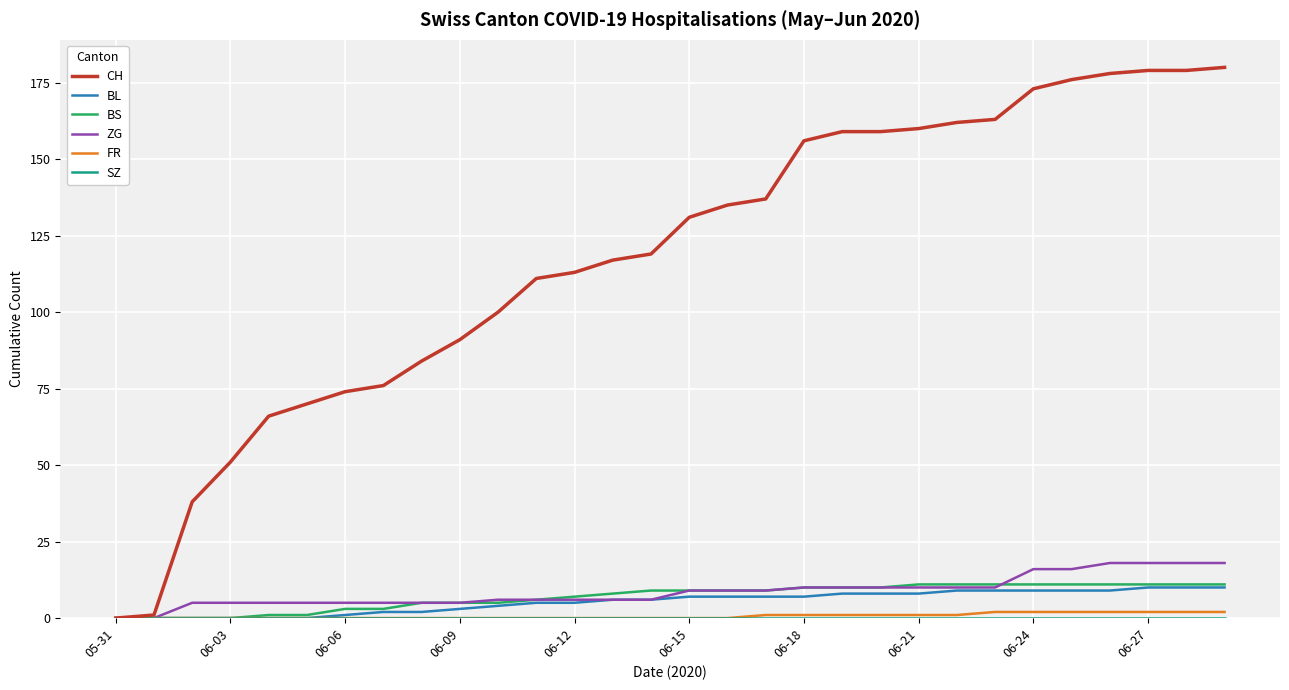

Which series has the largest total across all categories?

CH